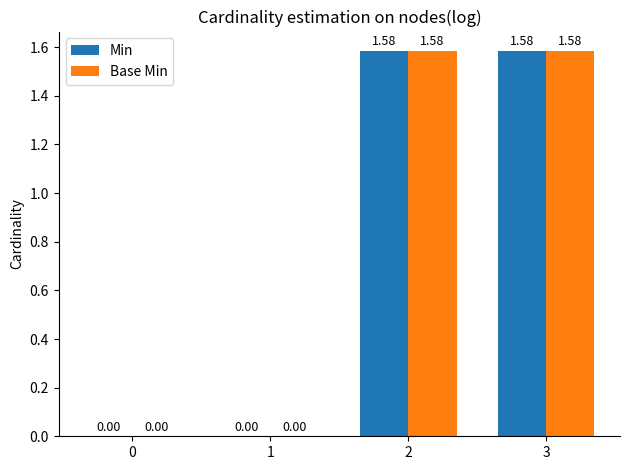

What is the sum of all Base Min values?

3.2